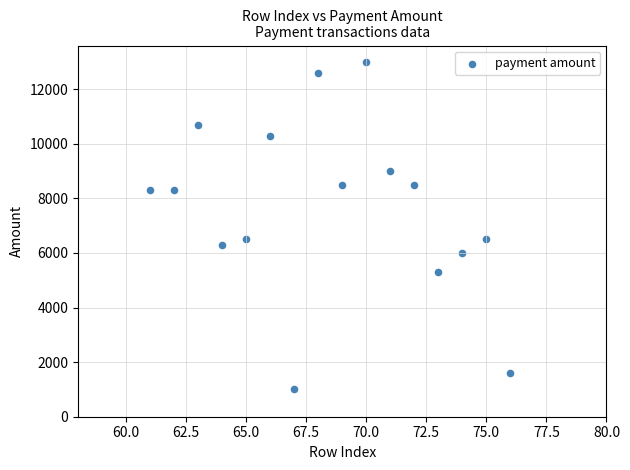

What is the range of X values (max minus min)?

15